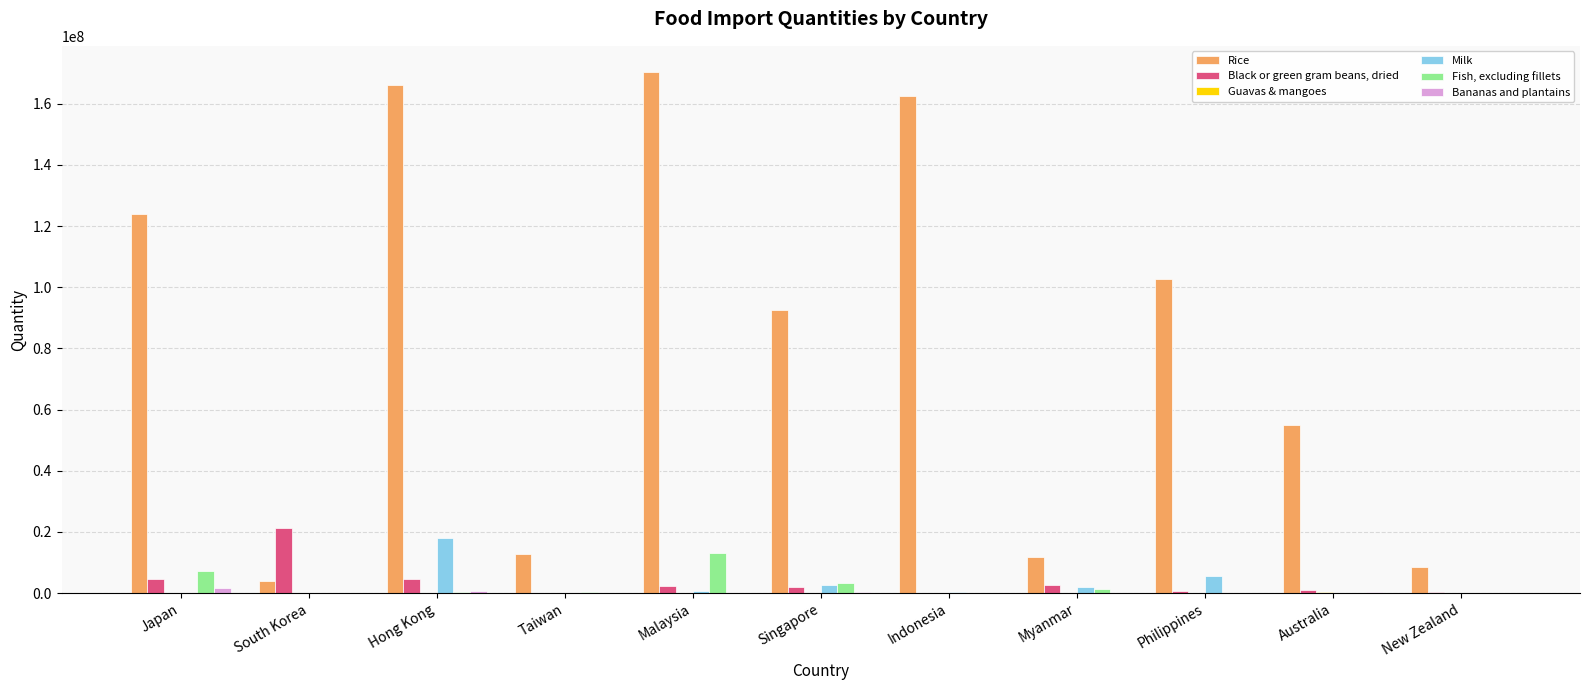

Which label corresponds to the largest value in the chart?

Malaysia